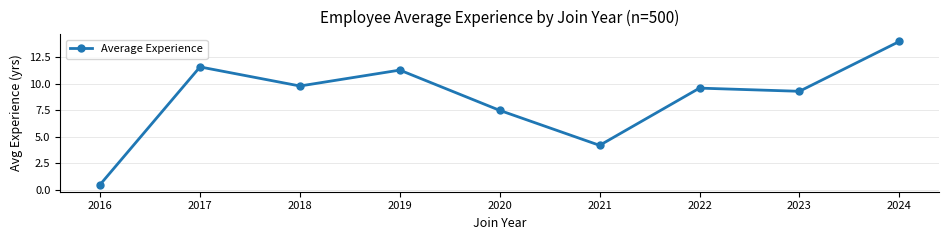

What is the approximate value at 2016?

0.5